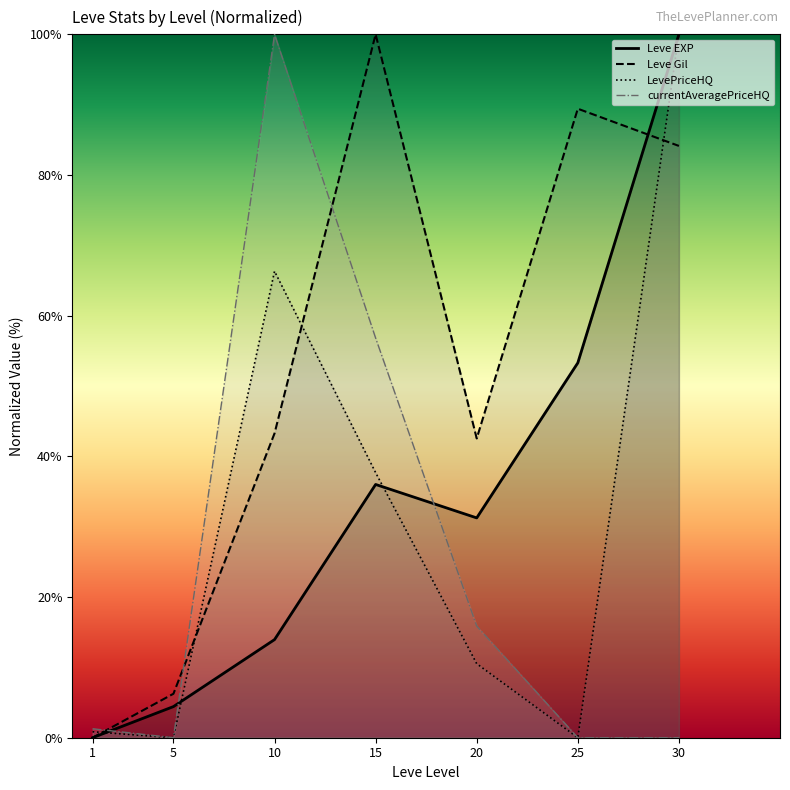

True or false: Leve Gil and LevePriceHQ intersect in this chart.

True